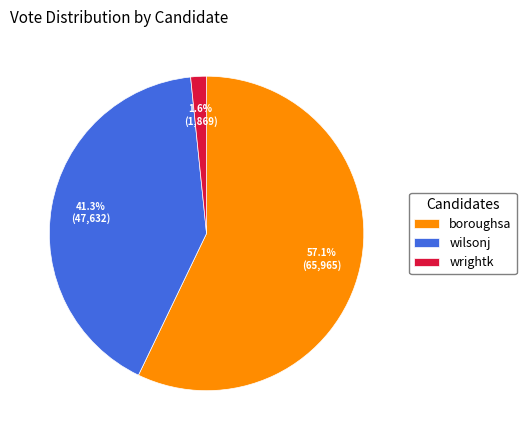

Between wilsonj and boroughsa, which is larger?

boroughsa